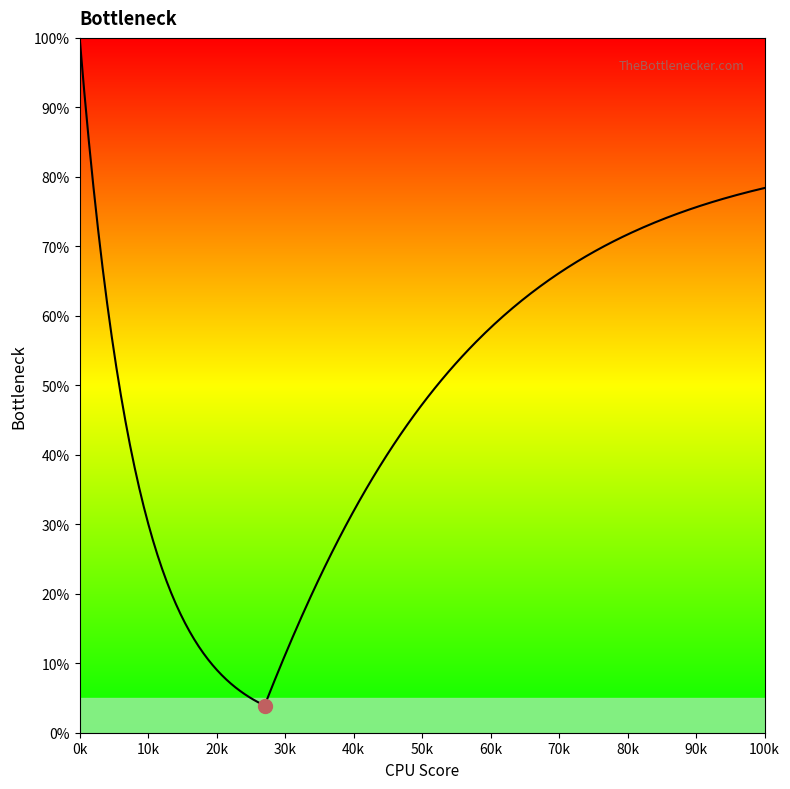

Does the chart have visible grid lines?

No